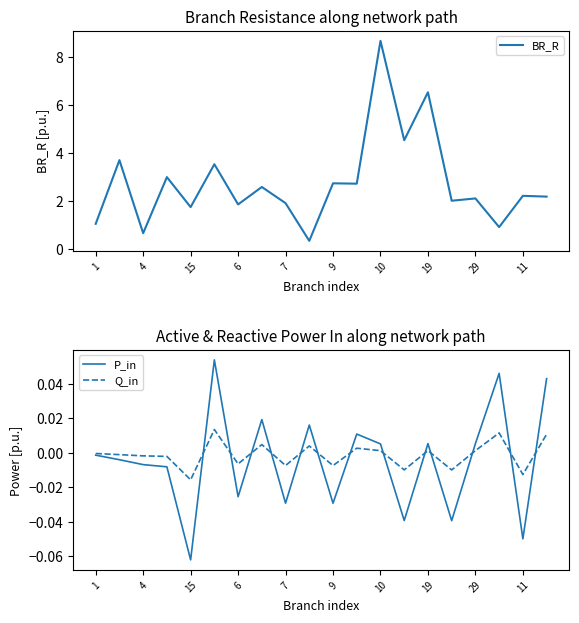

The BR_R series shows 6.5 at 19. True or false?

True